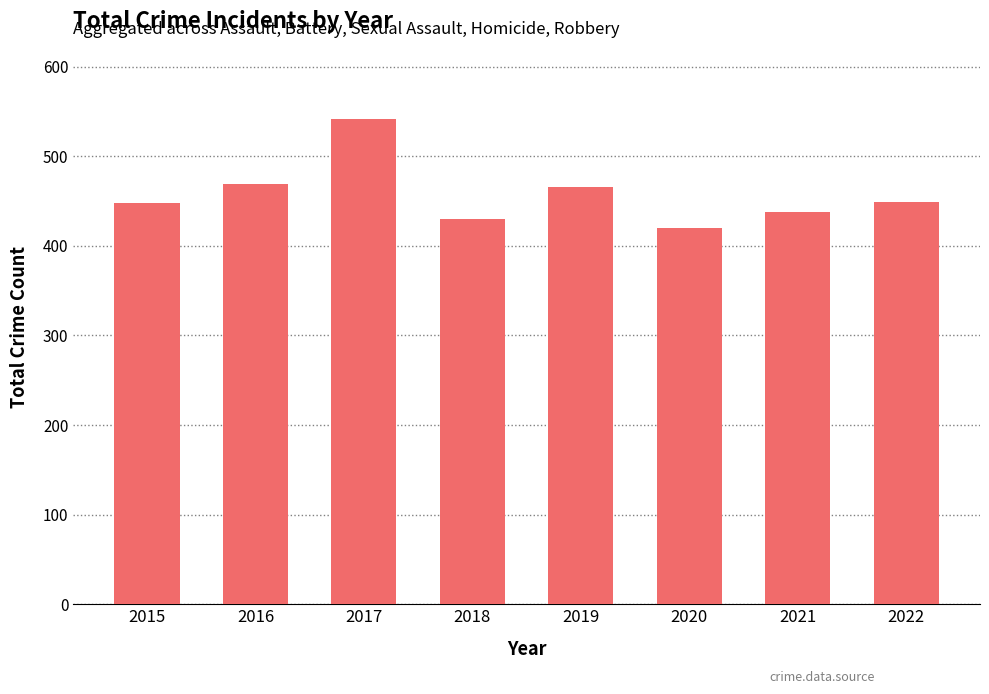

What is the maximum value shown in the chart?

542